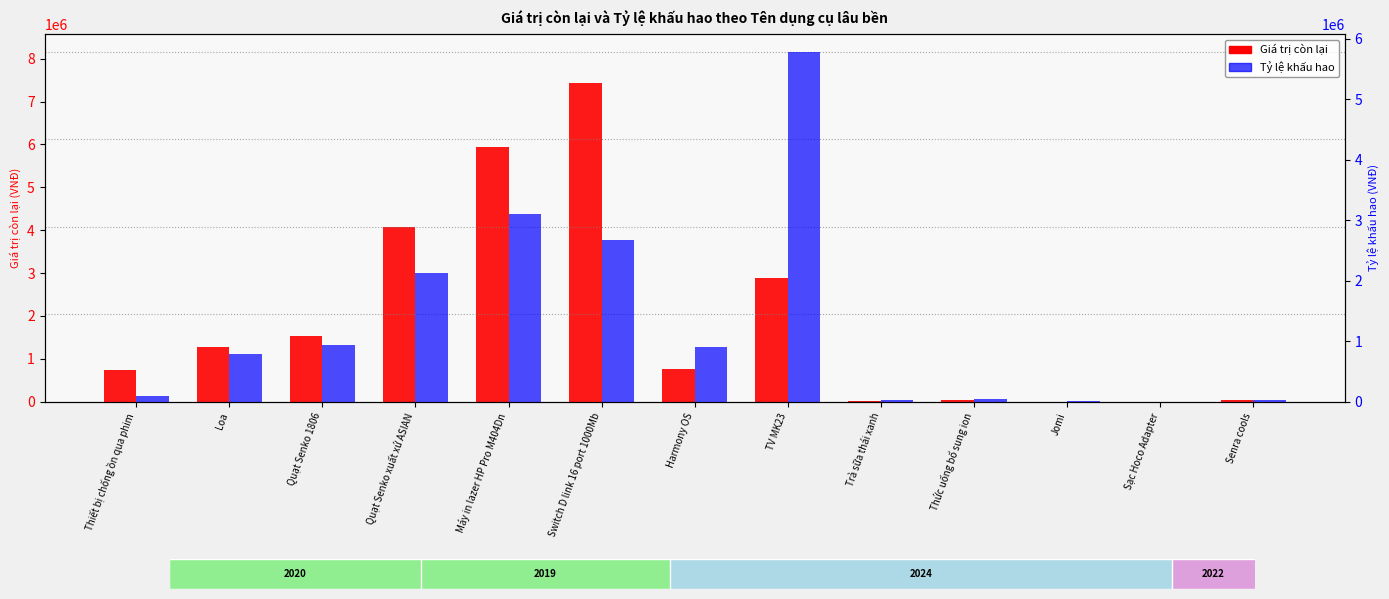

Which series has the largest total across all categories?

Giá trị còn lại